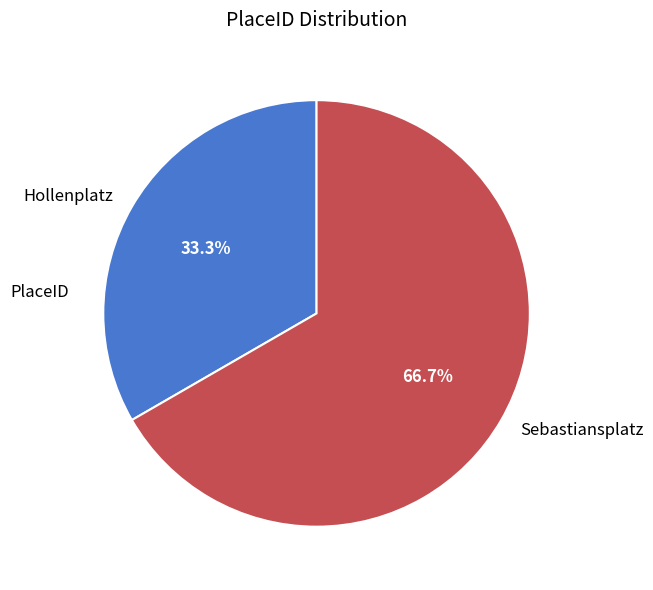

Count the number of slices in the pie.

2